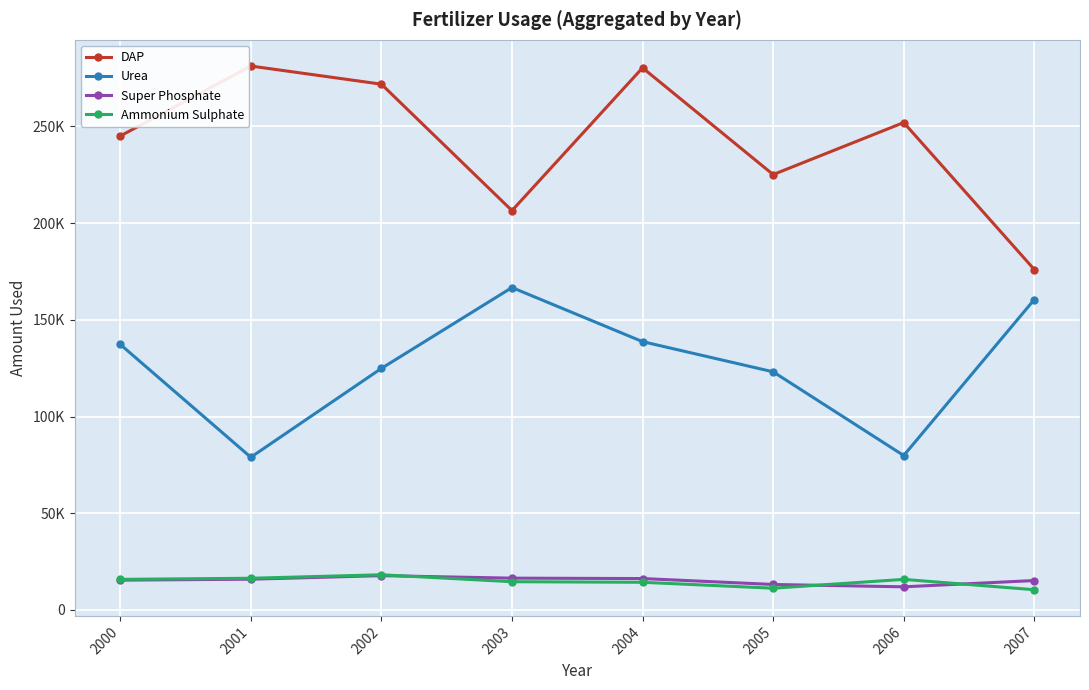

Where is the first local minimum for DAP?

2003